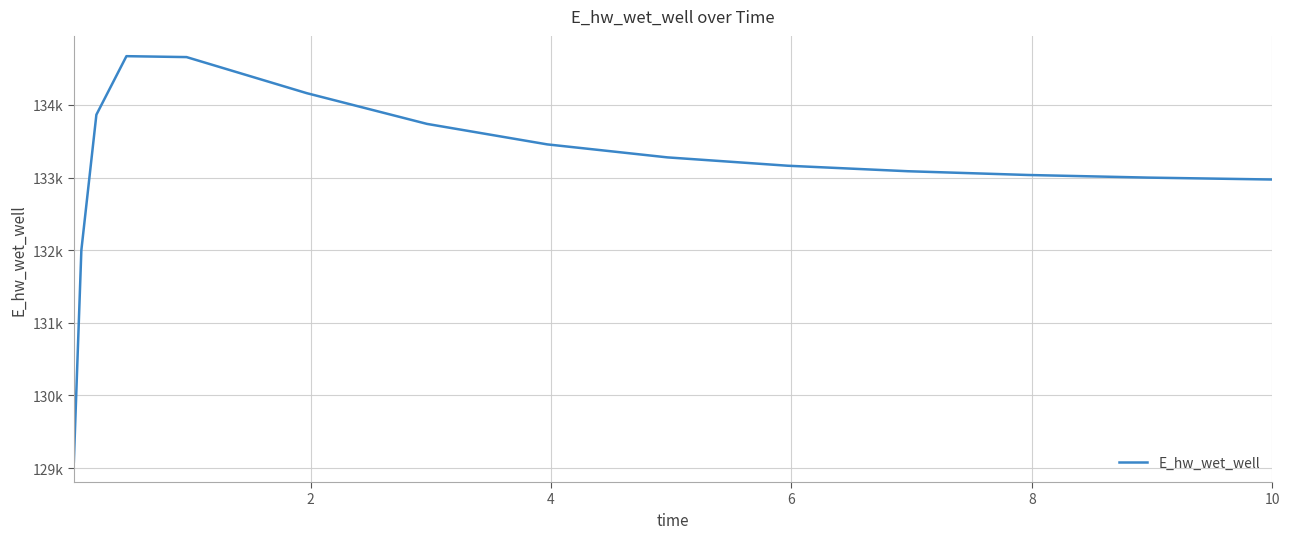

What is the average value?

133143.4